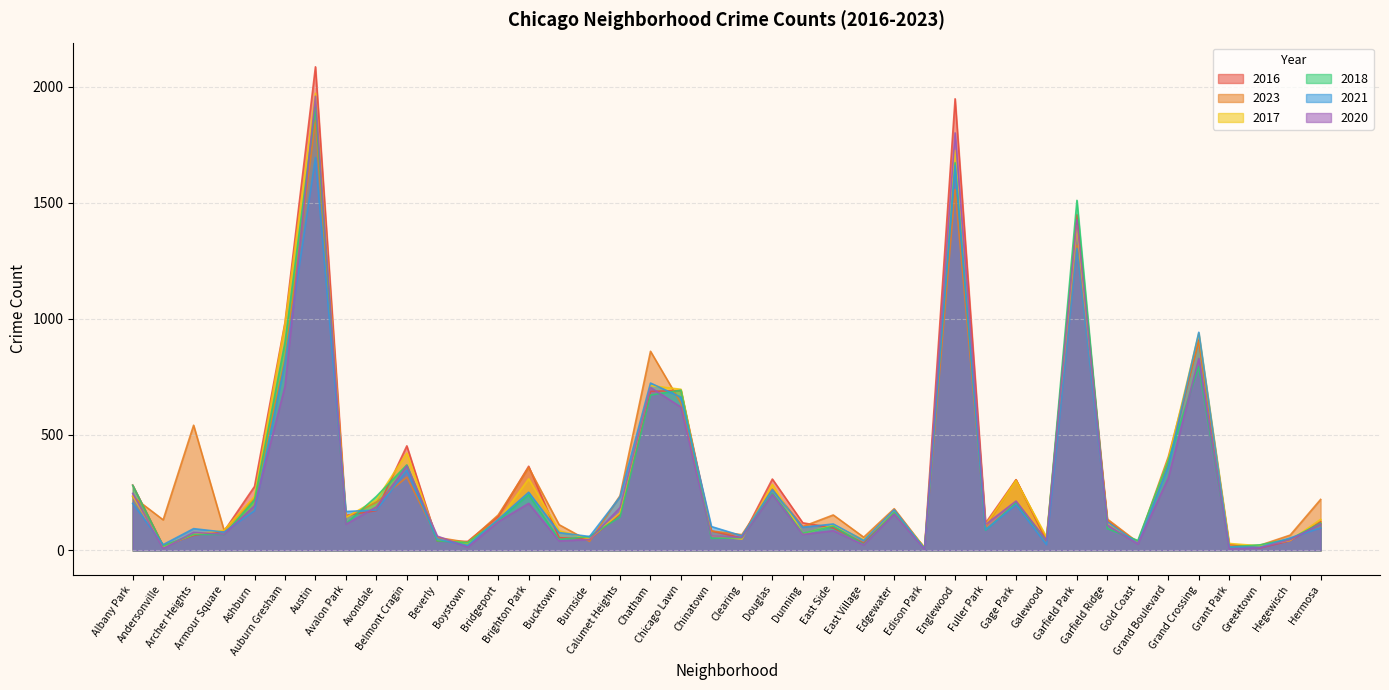

At which category is the sum across all series the highest?

Austin